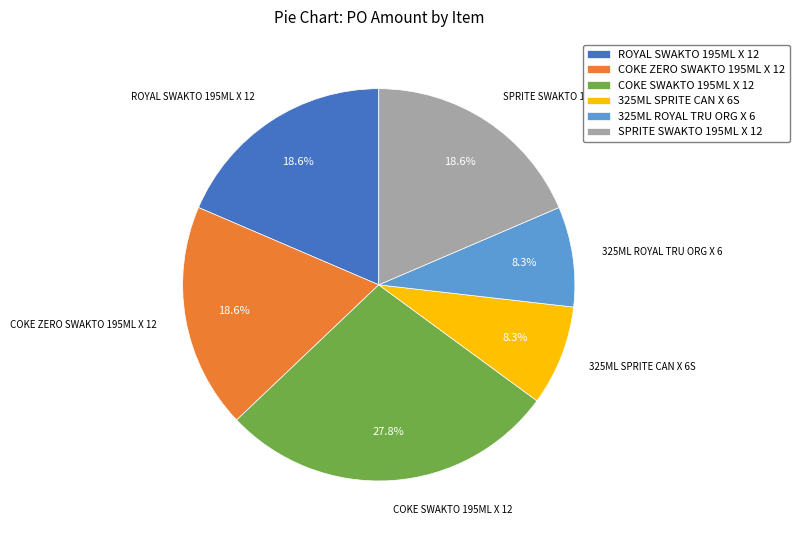

To the nearest percent, what percentage of the pie is COKE ZERO SWAKTO 195ML X 12?

19%